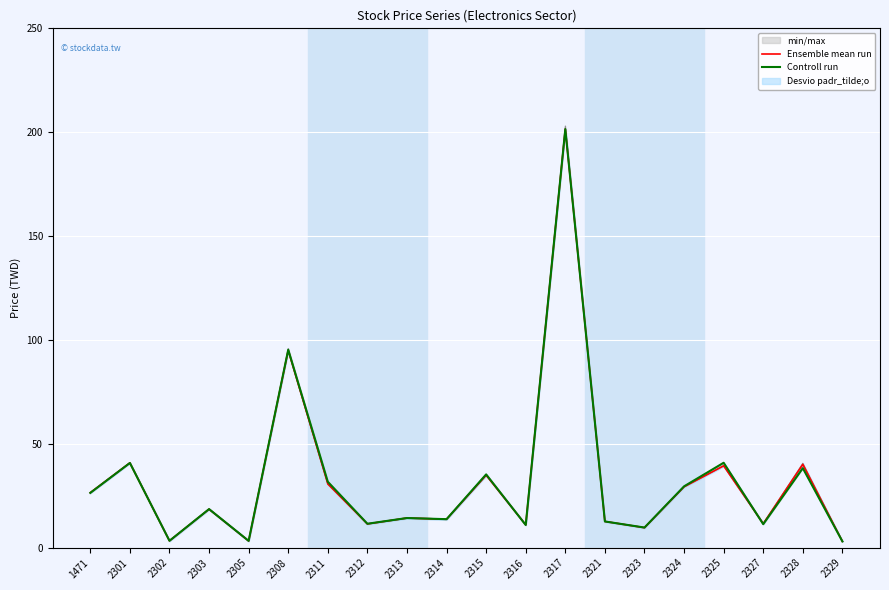

Does the chart display data point markers on the line(s)?

No